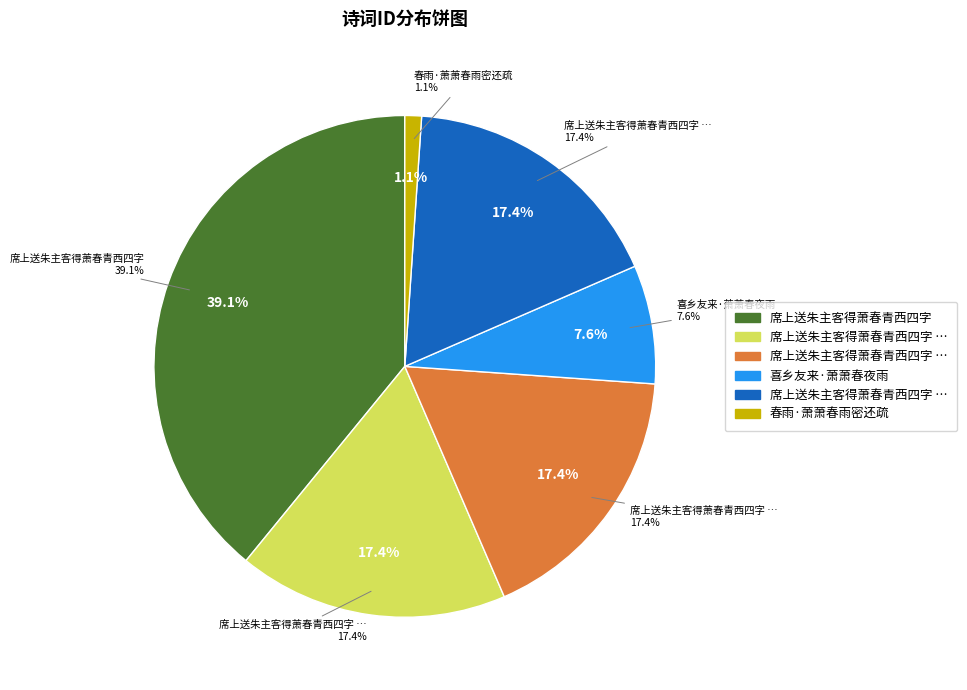

To the nearest percent, what percentage of the pie is 春雨·萧萧春雨密还疏?

1%